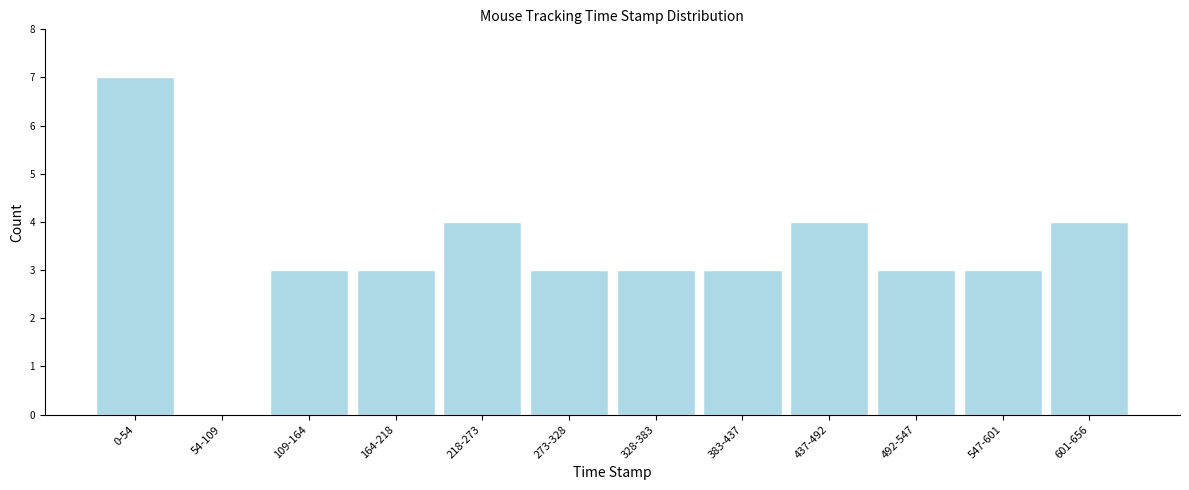

Reading left to right, transcribe all the data shown in this chart.

0-54=7	54-109=0	109-164=3	164-218=3	218-273=4	273-328=3	328-383=3	383-437=3	437-492=4	492-547=3	547-601=3	601-656=4